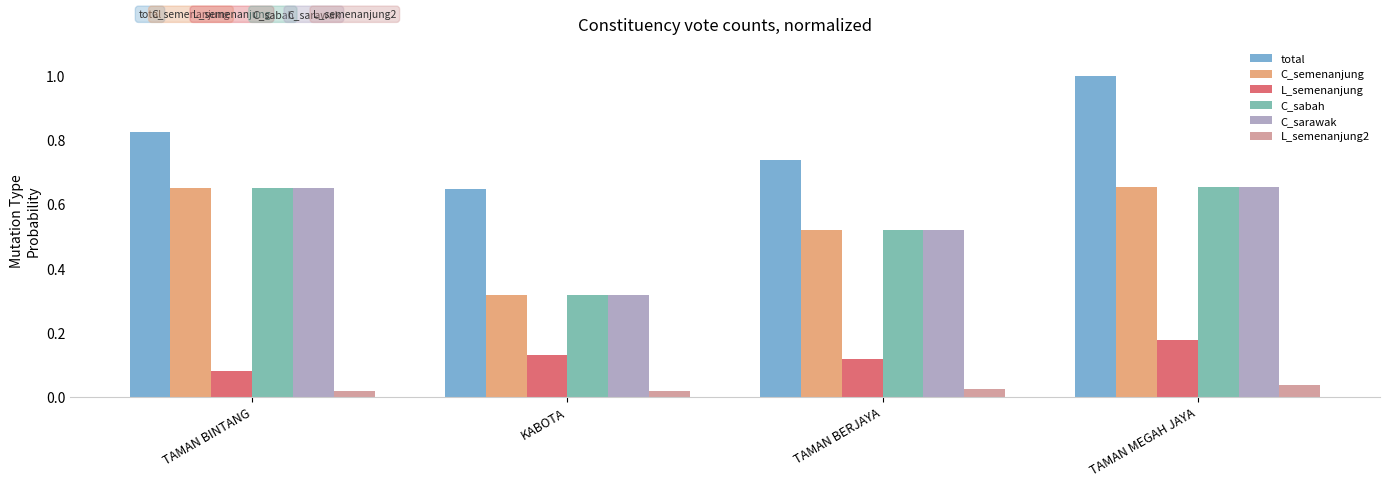

What is the total value across all series at TAMAN BERJAYA?

2.4